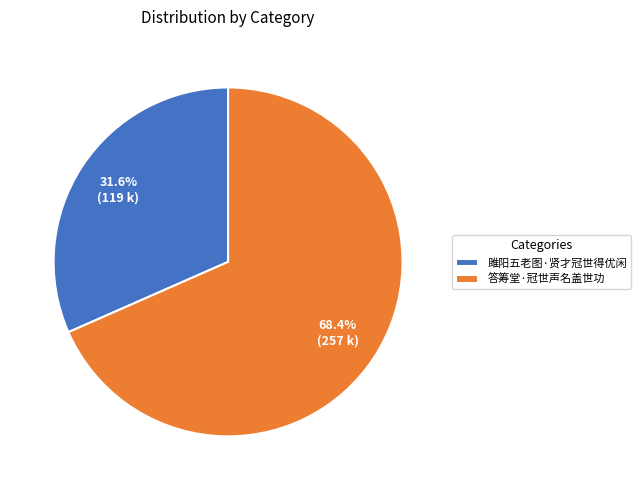

Is 雎阳五老图·贤才冠世得优闲 the majority of the pie?

No